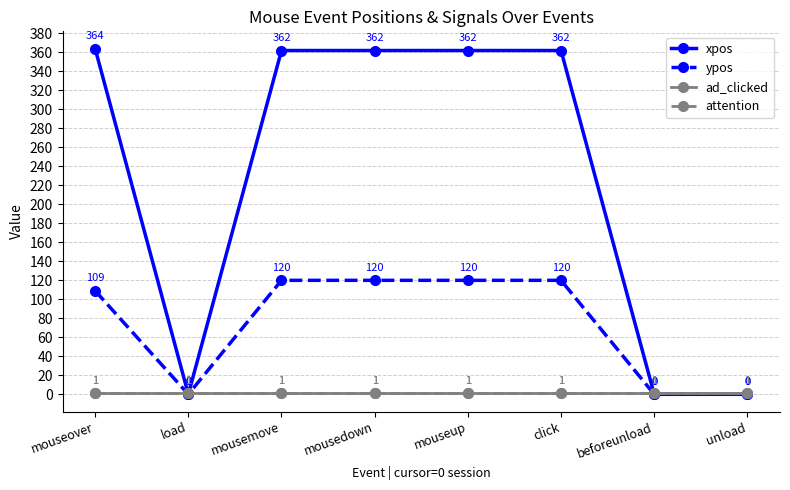

The ad_clicked series shows 0 at mouseup. True or false?

False